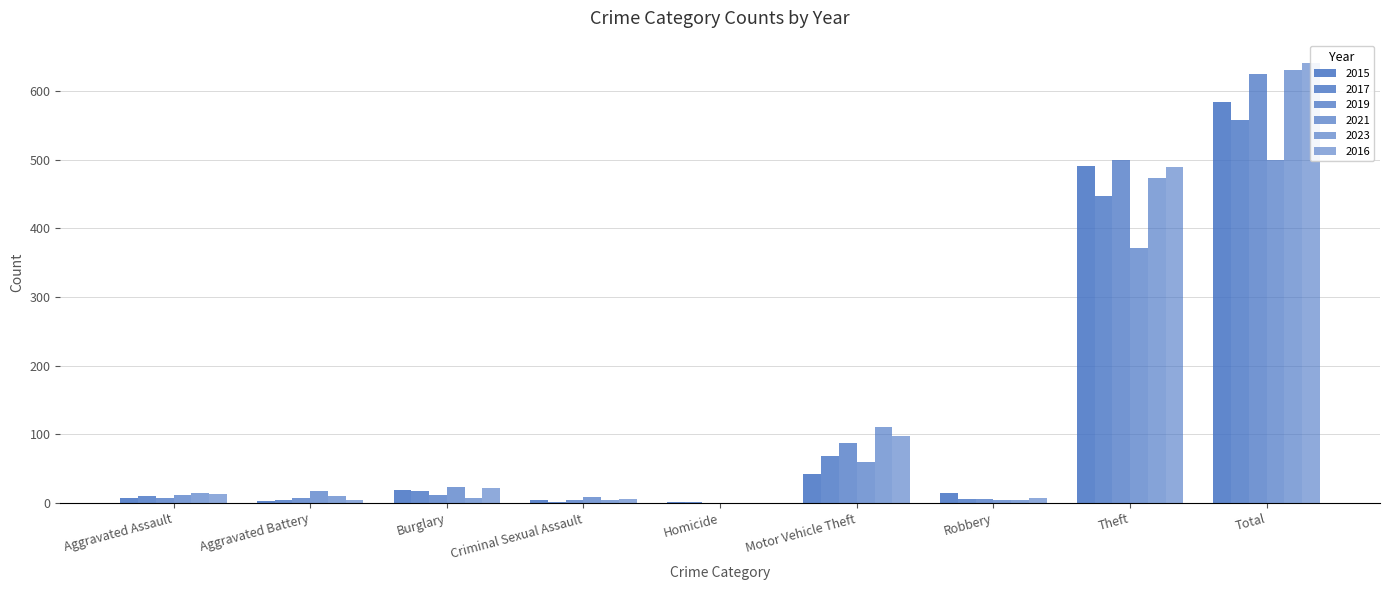

Reading left to right, what are all the values shown in this chart?

2015: Aggravated Assault=8	Aggravated Battery=3	Burglary=19	Criminal Sexual Assault=4	Homicide=1	Motor Vehicle Theft=43	Robbery=15	Theft=491	Total=584
2017: Aggravated Assault=10	Aggravated Battery=5	Burglary=18	Criminal Sexual Assault=2	Homicide=1	Motor Vehicle Theft=69	Robbery=6	Theft=447	Total=558
2019: Aggravated Assault=7	Aggravated Battery=8	Burglary=12	Criminal Sexual Assault=4	Homicide=0	Motor Vehicle Theft=87	Robbery=6	Theft=499	Total=624
2021: Aggravated Assault=12	Aggravated Battery=17	Burglary=23	Criminal Sexual Assault=9	Homicide=0	Motor Vehicle Theft=60	Robbery=5	Theft=371	Total=500
2023: Aggravated Assault=15	Aggravated Battery=11	Burglary=8	Criminal Sexual Assault=5	Homicide=0	Motor Vehicle Theft=110	Robbery=5	Theft=473	Total=630
2016: Aggravated Assault=13	Aggravated Battery=5	Burglary=22	Criminal Sexual Assault=6	Homicide=0	Motor Vehicle Theft=98	Robbery=8	Theft=489	Total=641